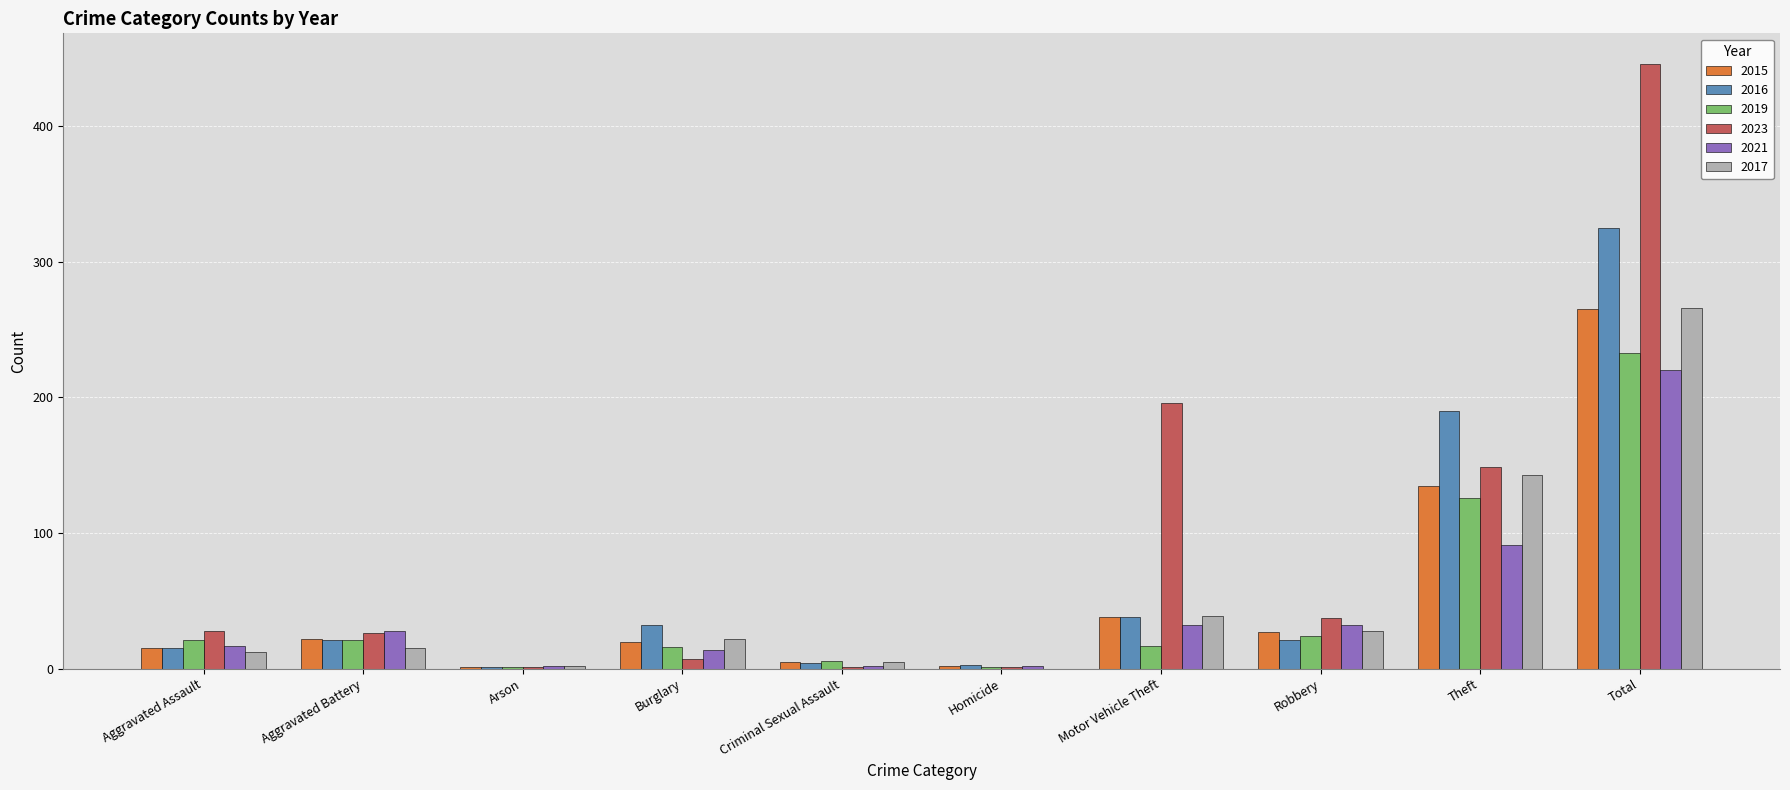

How many groups of bars are there?

10